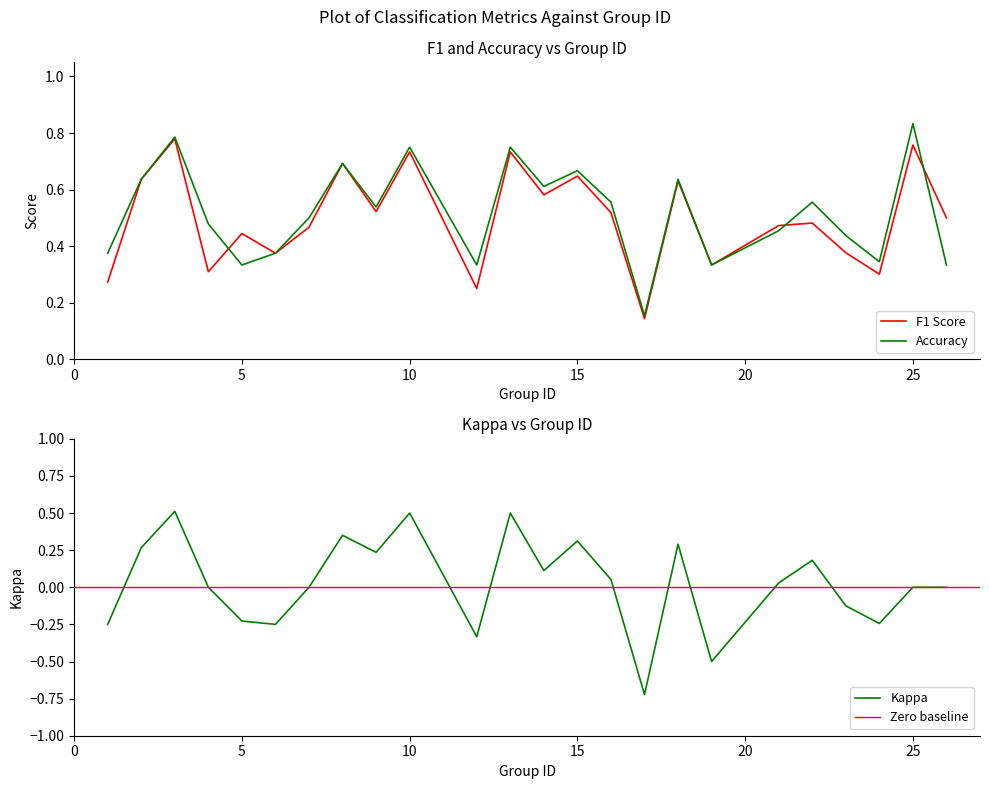

Which series has the largest range (max minus min)?

kappa